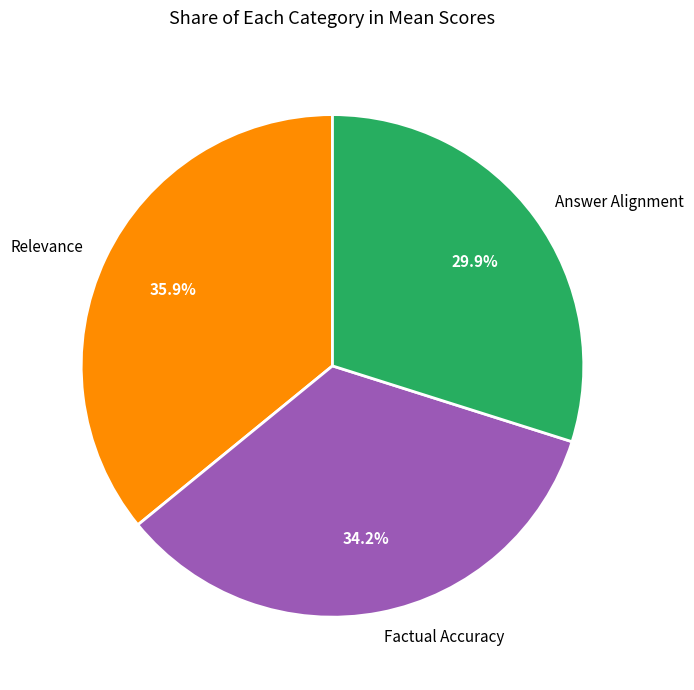

How many segments does this pie chart have?

3